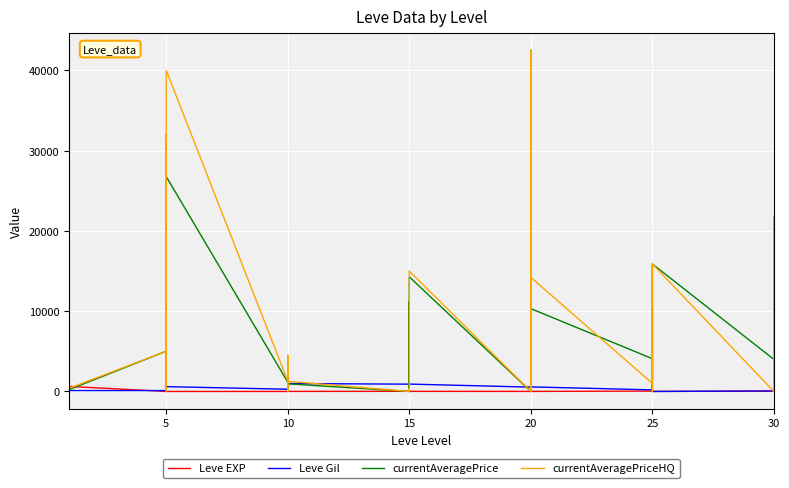

Which category has the highest value in the Leve EXP series?

10